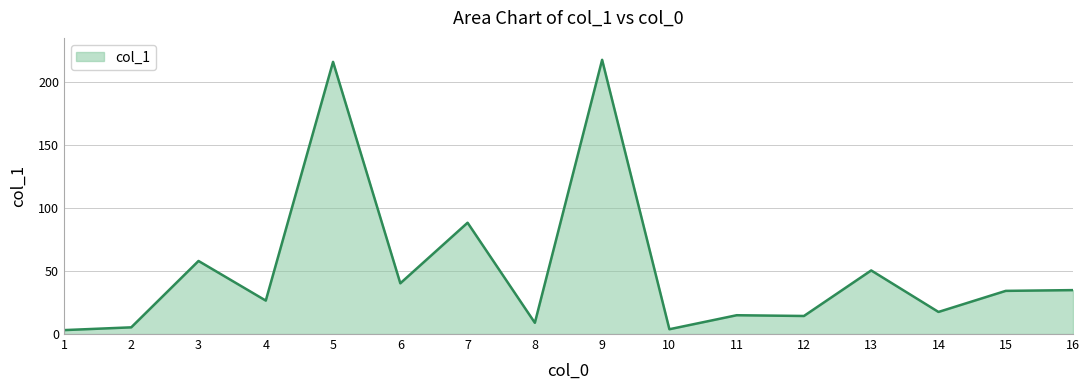

What is the greatest value displayed?

217.3